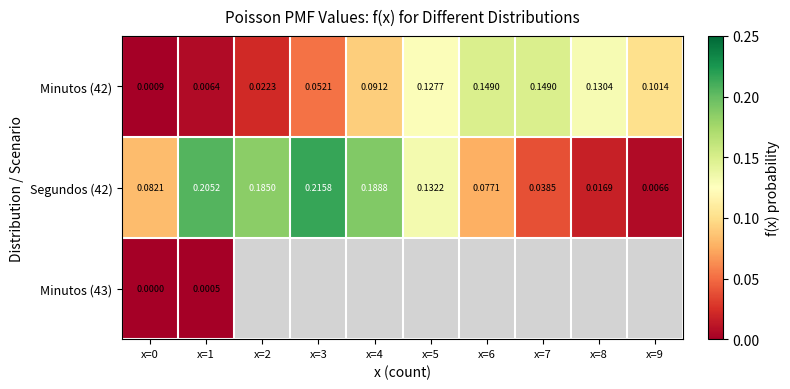

Is the value of Minutos (42) at x=0 greater than the value of Segundos (42) at x=6?

No